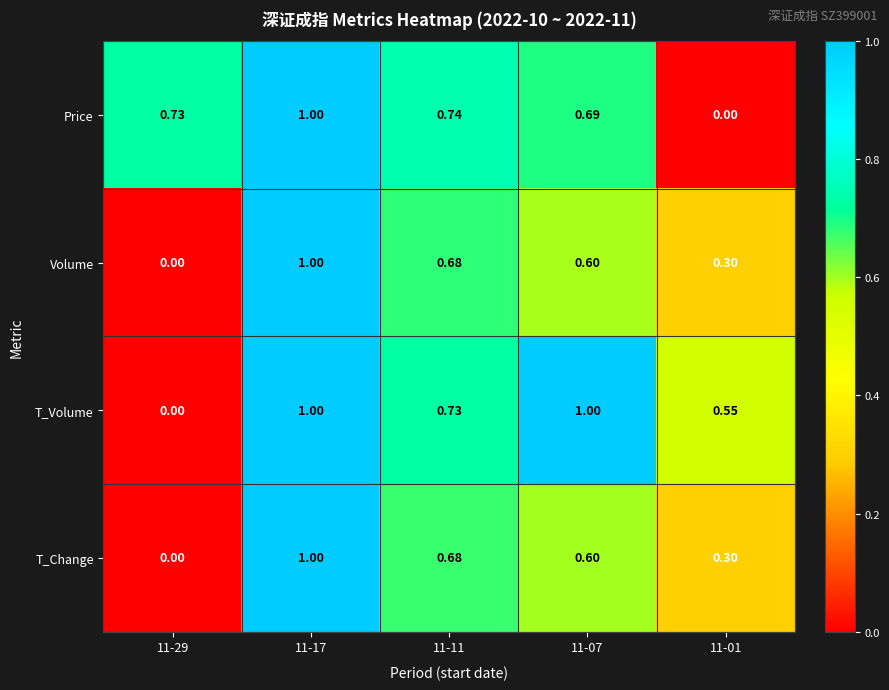

Is the value of Volume at 11-11 greater than the value of T_Change at 11-01?

Yes